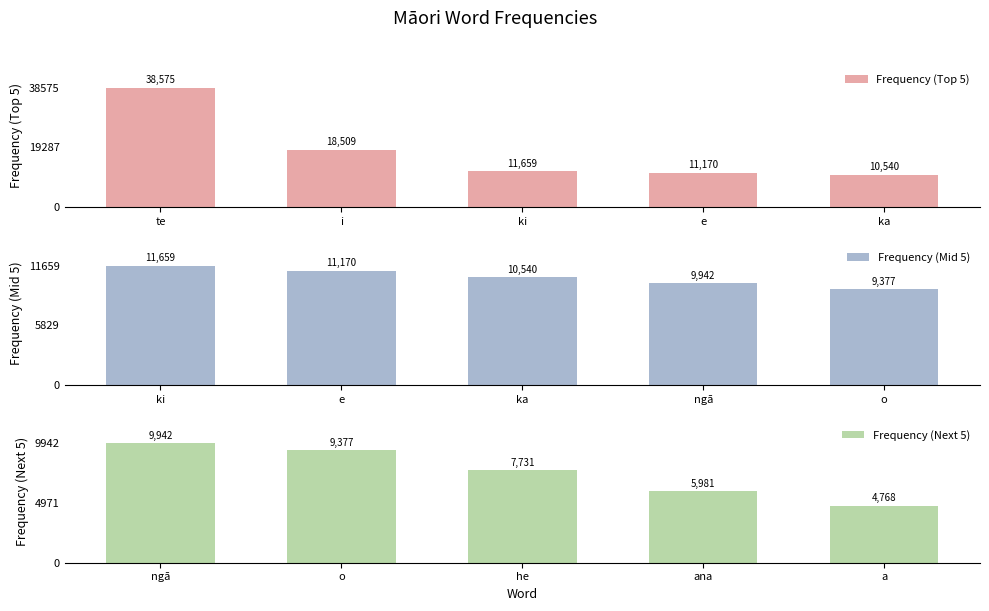

Are the bars grouped side by side (vs. stacked)?

Yes